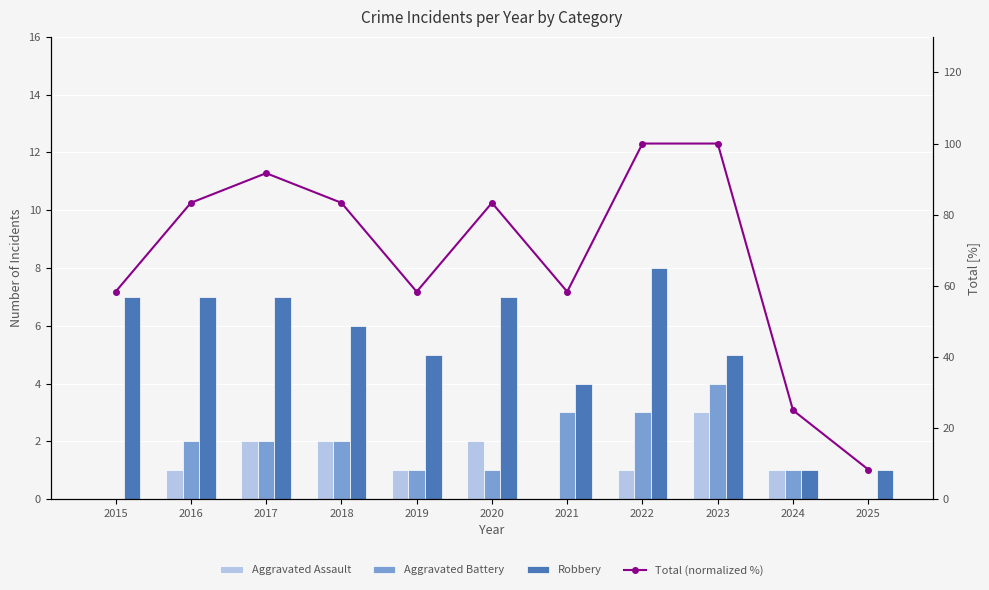

Reading left to right, transcribe all the data shown in this chart.

Aggravated Assault: 2015=0.0	2016=1.0	2017=2.0	2018=2.0	2019=1.0	2020=2.0	2021=0.0	2022=1.0	2023=3.0	2024=1.0	2025=0.0
Aggravated Battery: 2015=0.0	2016=2.0	2017=2.0	2018=2.0	2019=1.0	2020=1.0	2021=3.0	2022=3.0	2023=4.0	2024=1.0	2025=0.0
Robbery: 2015=7.0	2016=7.0	2017=7.0	2018=6.0	2019=5.0	2020=7.0	2021=4.0	2022=8.0	2023=5.0	2024=1.0	2025=1.0
Total (normalized %): 2015=58.3	2016=83.3	2017=91.7	2018=83.3	2019=58.3	2020=83.3	2021=58.3	2022=100.0	2023=100.0	2024=25.0	2025=8.3